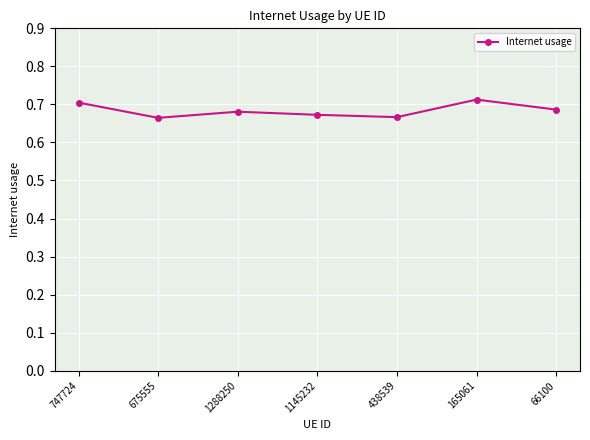

The chart shows a value of 1.1 at 165061. True or false?

False